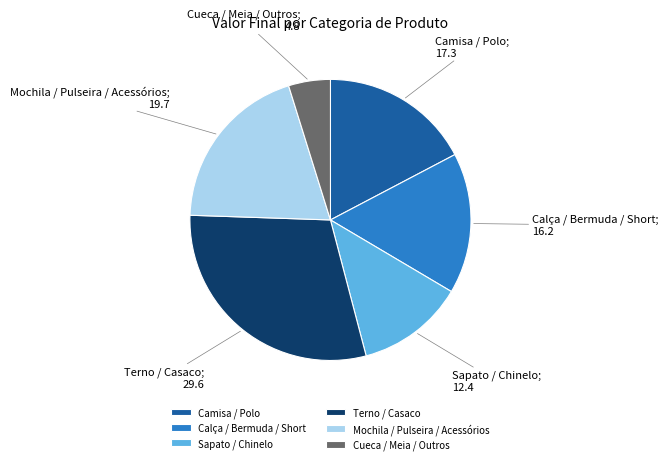

Approximately how many times larger is the value at Camisa / Polo compared to Cueca / Meia / Outros?

3.6